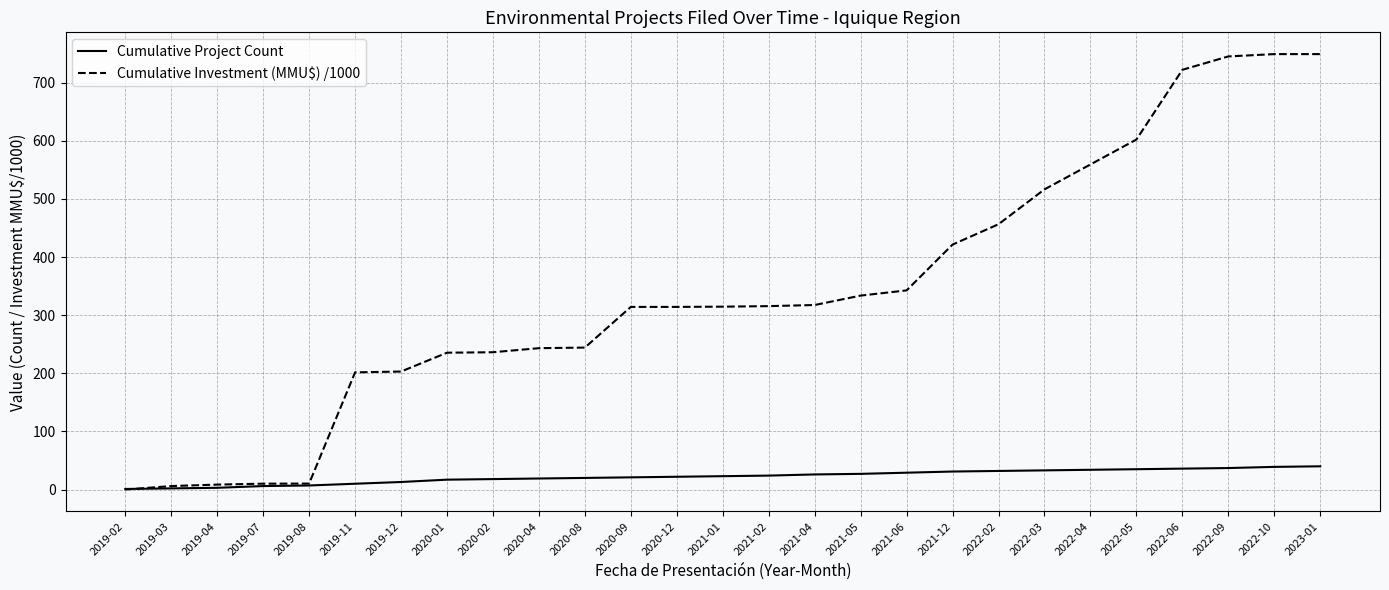

Which series changed the most between 2019-03 and 2021-12?

Cumulative Investment (MMU$) /1000